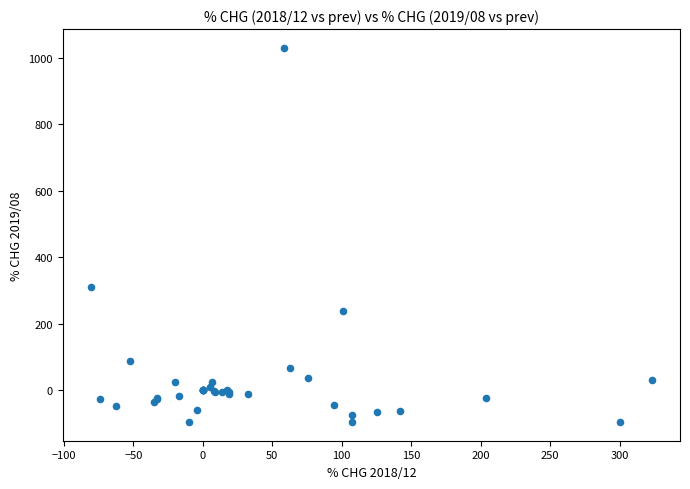

What Y value in the scatter plot is closest to 467?

309.2